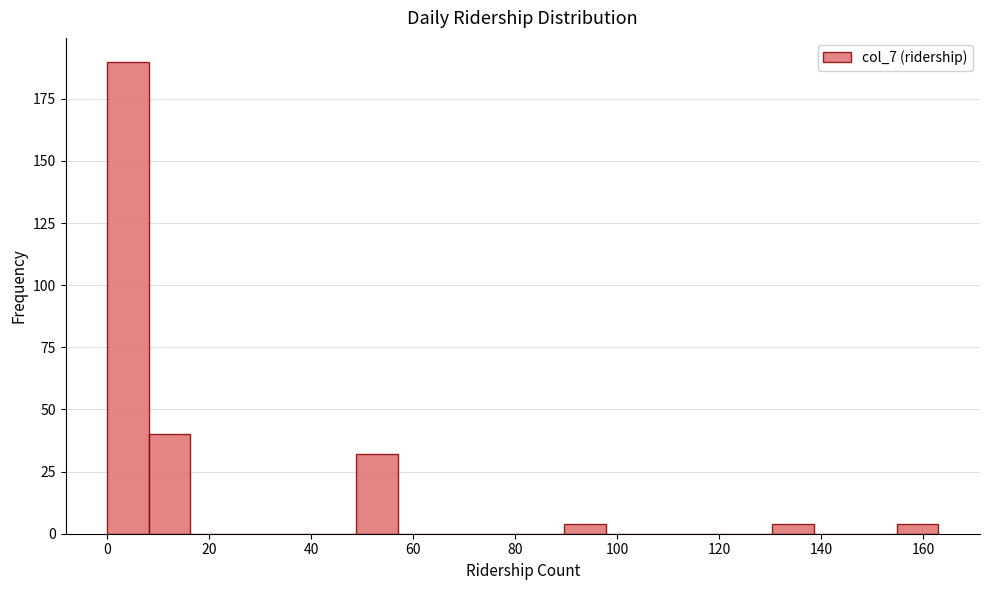

Reading left to right, list every bar in this chart as the range it spans on the x-axis followed by its height. Neither the bar edges nor the heights are printed on the chart, so give them approximately, as read against the axes.

0 to 8: 190
8 to 16: 40
16 to 24: 0
24 to 32: 0
32 to 40: 0
40 to 48: 0
48 to 58: 30
58 to 66: 0
66 to 74: 0
74 to 82: 0
82 to 90: 0
90 to 98: under 5
98 to 106: 0
106 to 114: 0
114 to 122: 0
122 to 130: 0
130 to 138: under 5
138 to 146: 0
146 to 154: 0
154 to 164: under 5